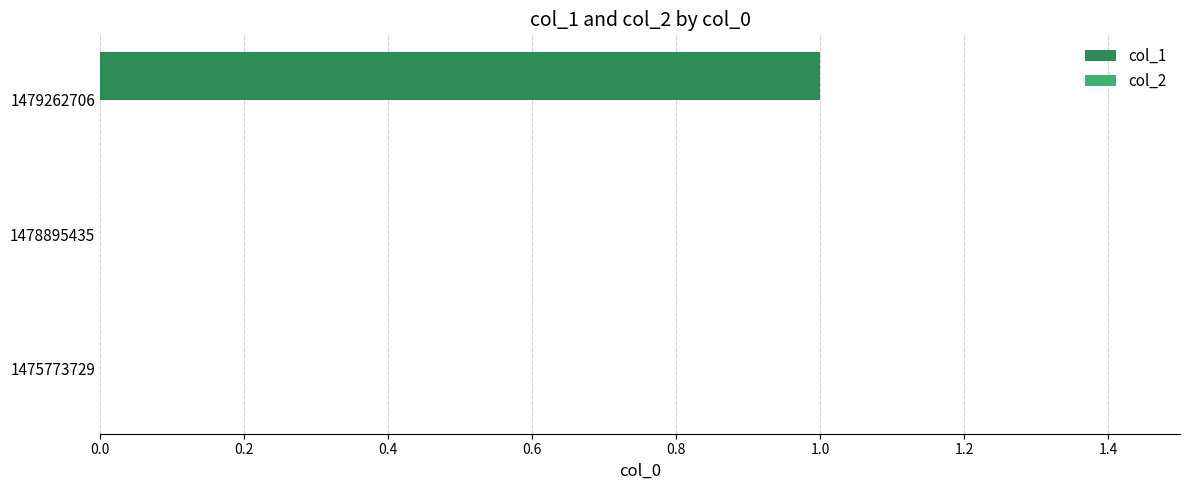

Which category has the highest value across all series?

1479262706